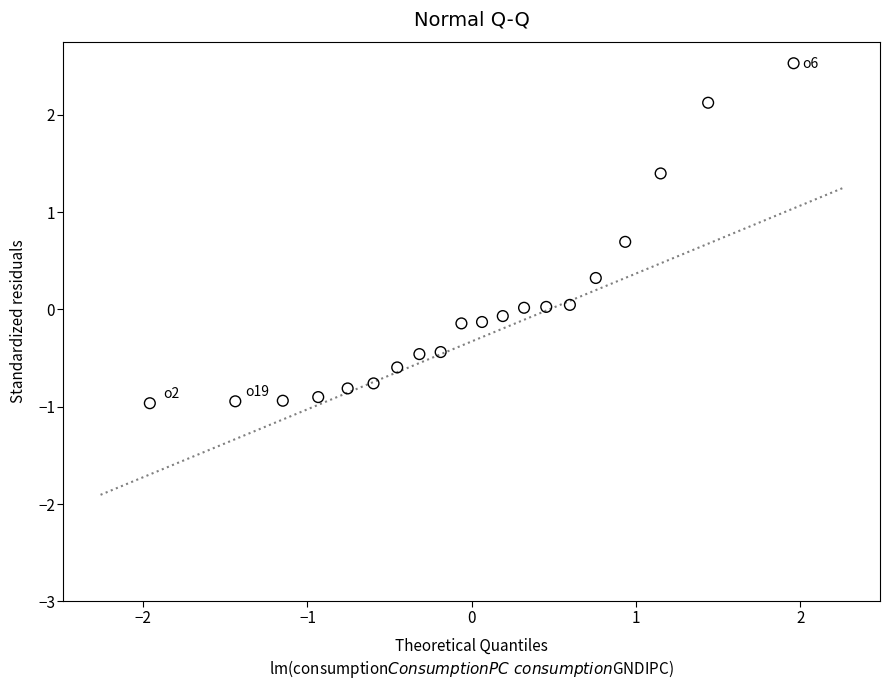

What is the range of X values (max minus min)?

3.9